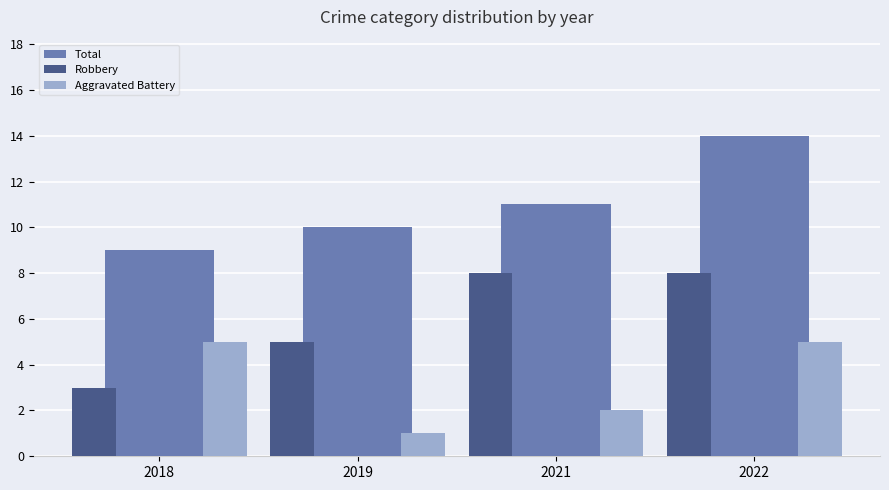

List the series in order of their peak value, highest first.

Total, Robbery, Aggravated Battery